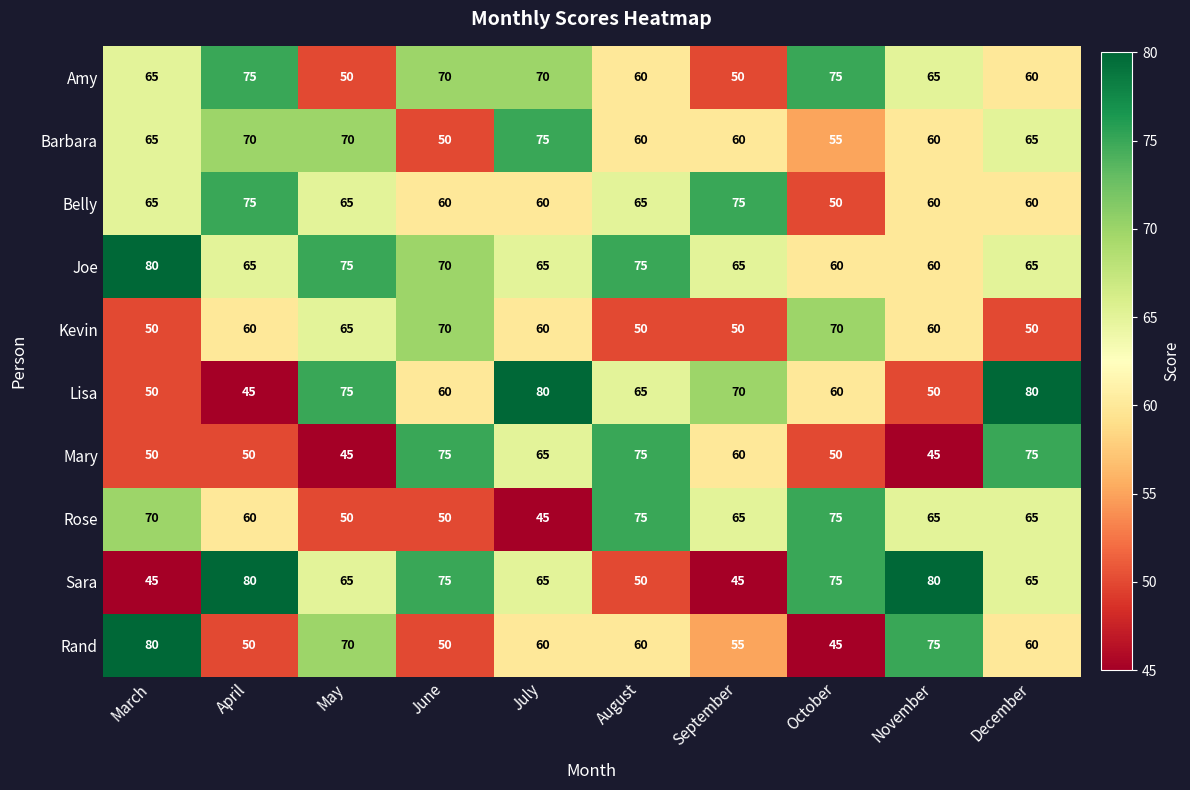

What is the sum of all Lisa values?

635